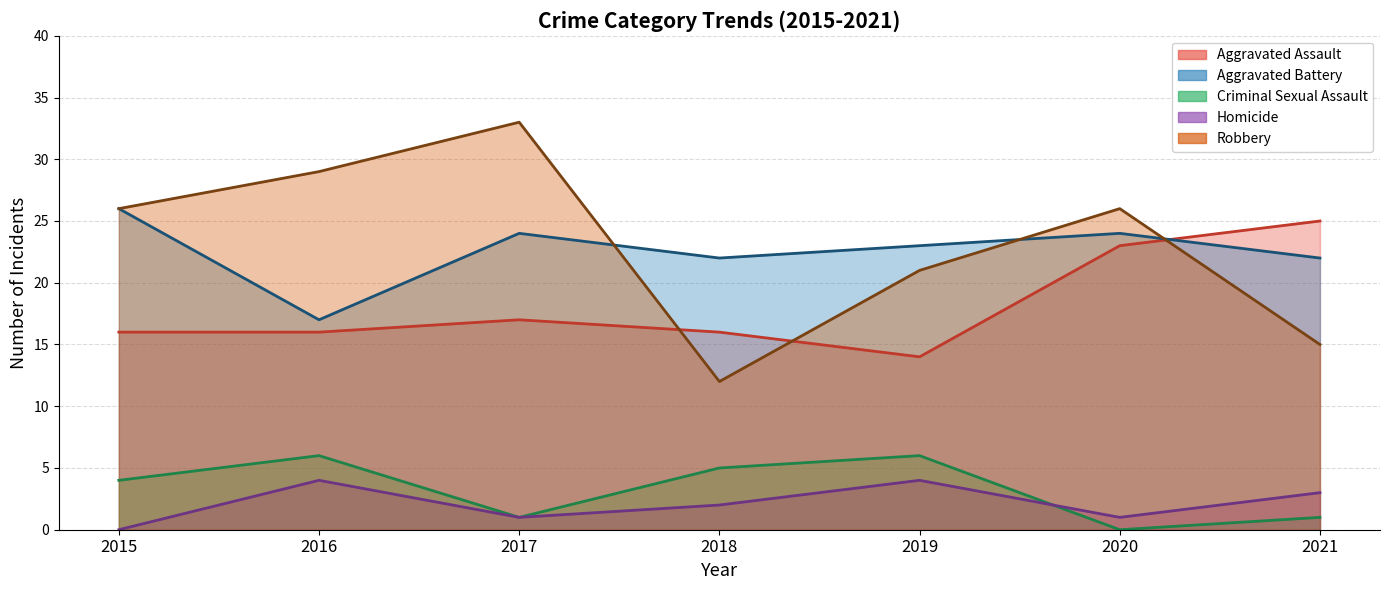

Reading right to left, transcribe all the data shown in this chart.

Aggravated Assault: 25	23	14	16	17	16	16
Aggravated Battery: 22	24	23	22	24	17	26
Criminal Sexual Assault: 1	0	6	5	1	6	4
Homicide: 3	1	4	2	1	4	0
Robbery: 15	26	21	12	33	29	26